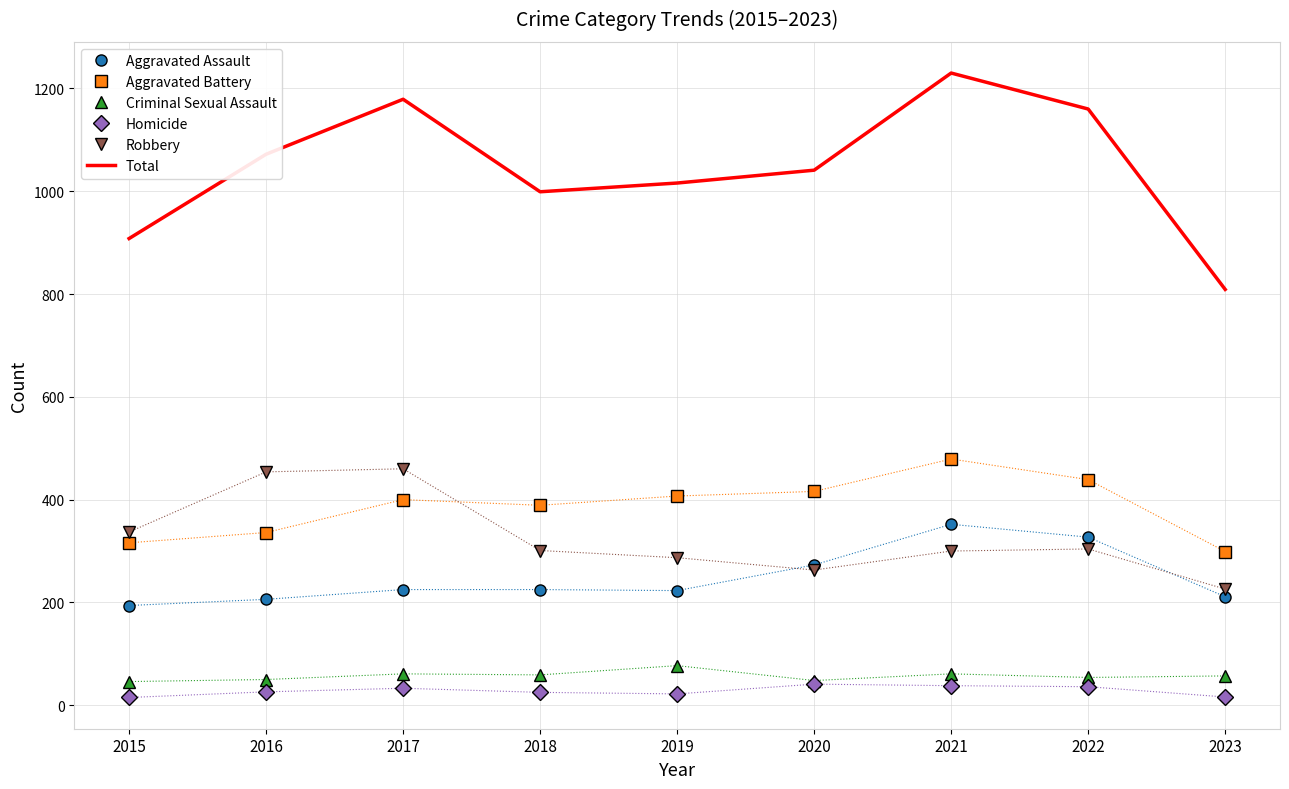

True or false: Criminal Sexual Assault and Total cross at least once.

False